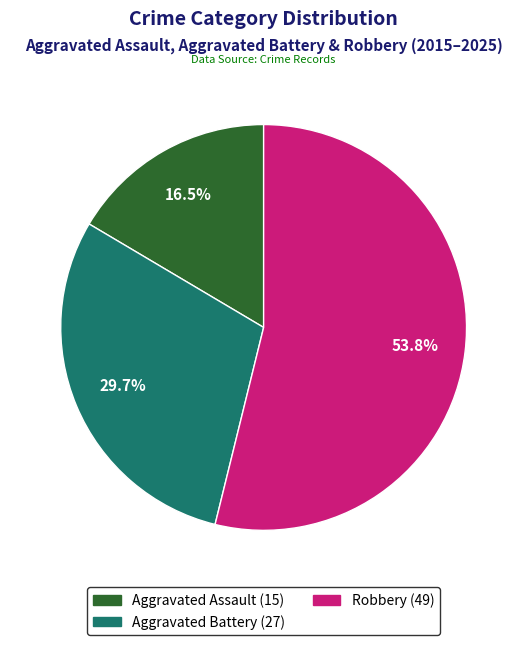

Does any single category account for the majority?

Yes